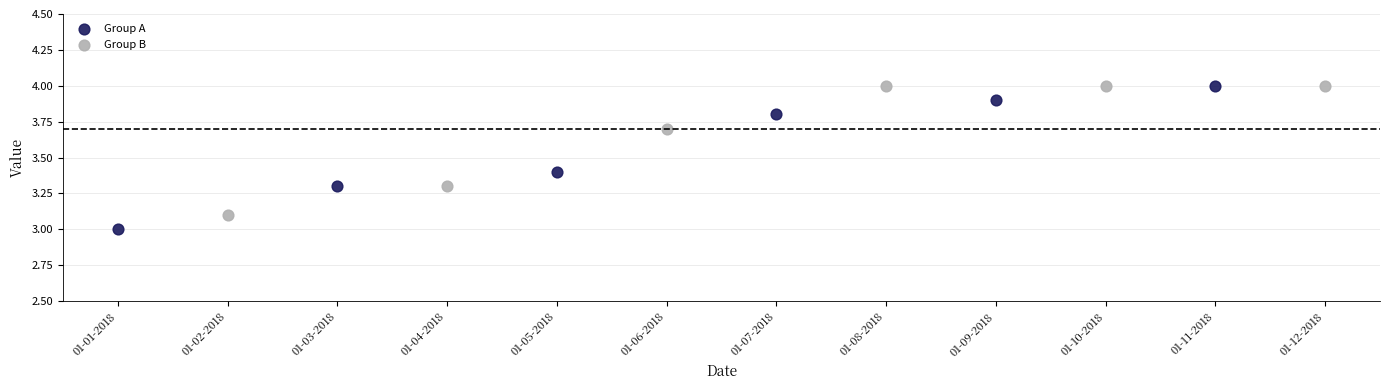

What are all the series names shown in the legend?

Group A, Group B